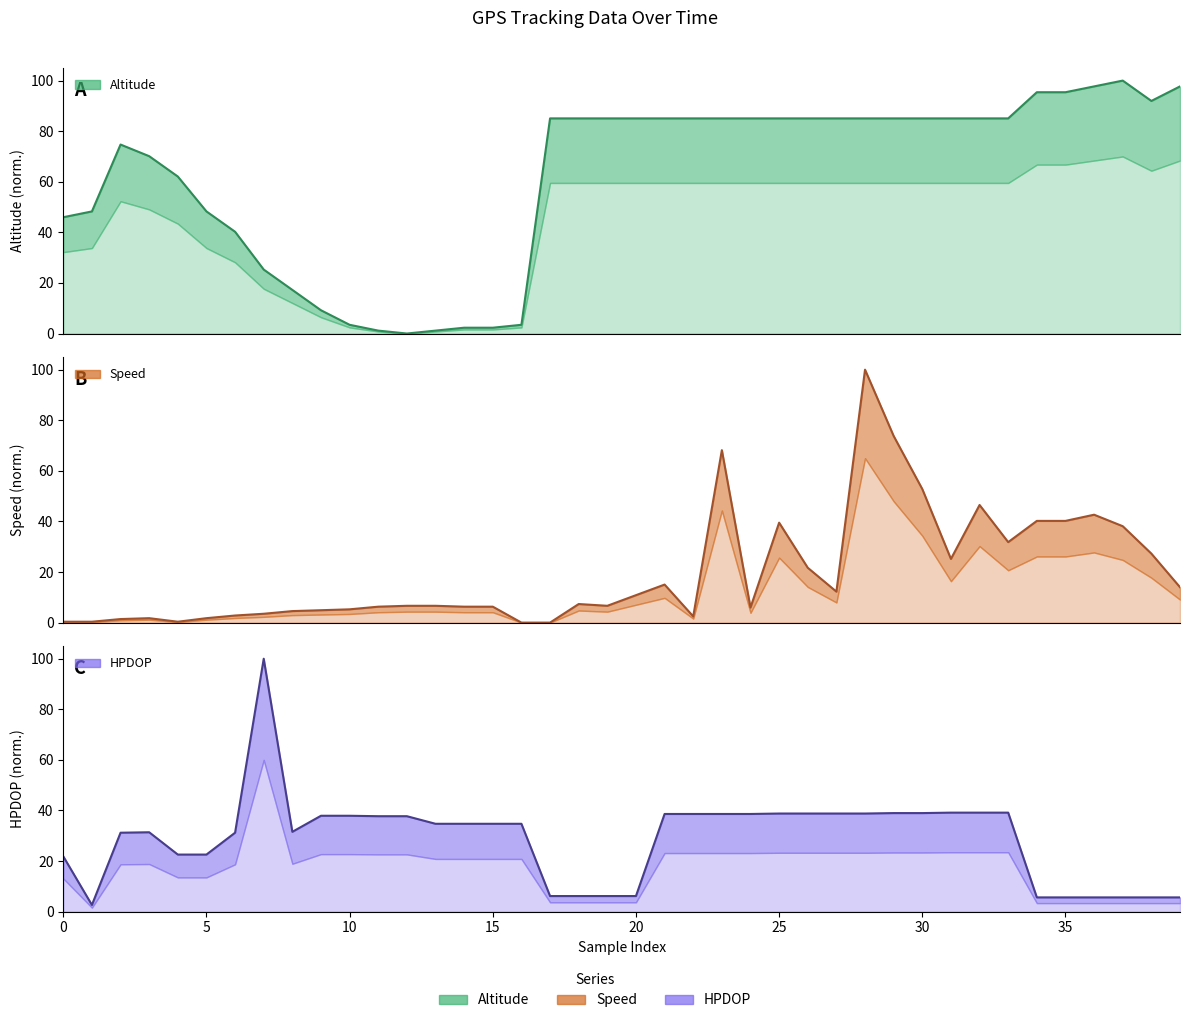

What are all the series names shown in the legend?

altitude, speed, hpdop